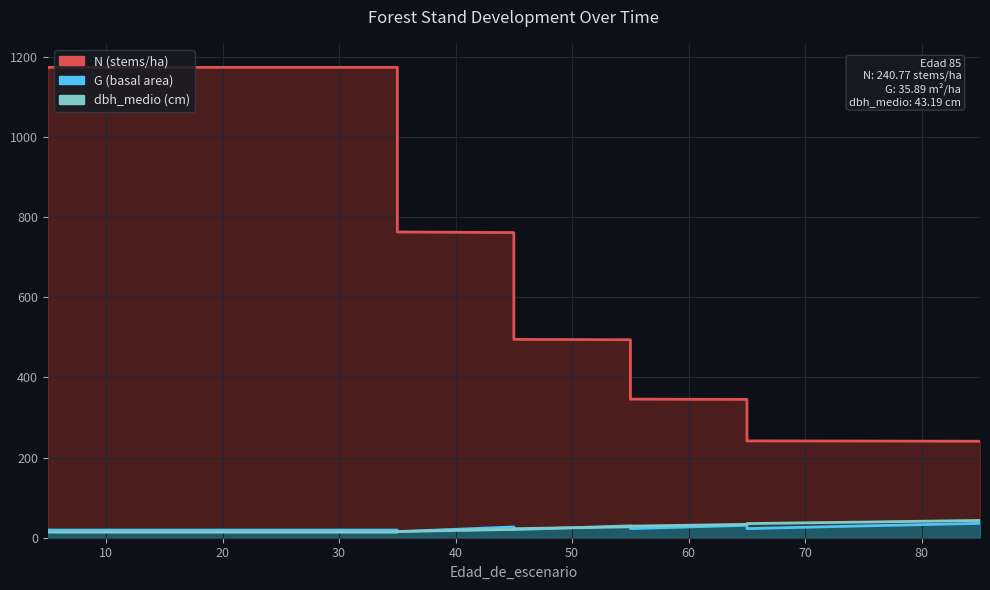

Which series has the widest spread of values?

N